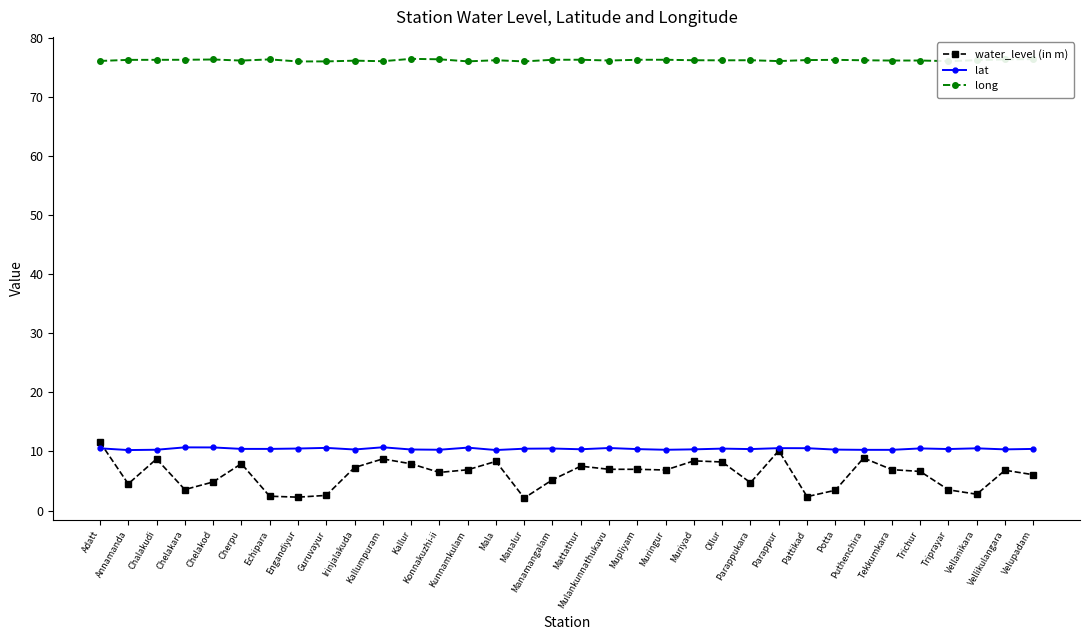

True or false: water_level (in m) and lat cross at least once.

True